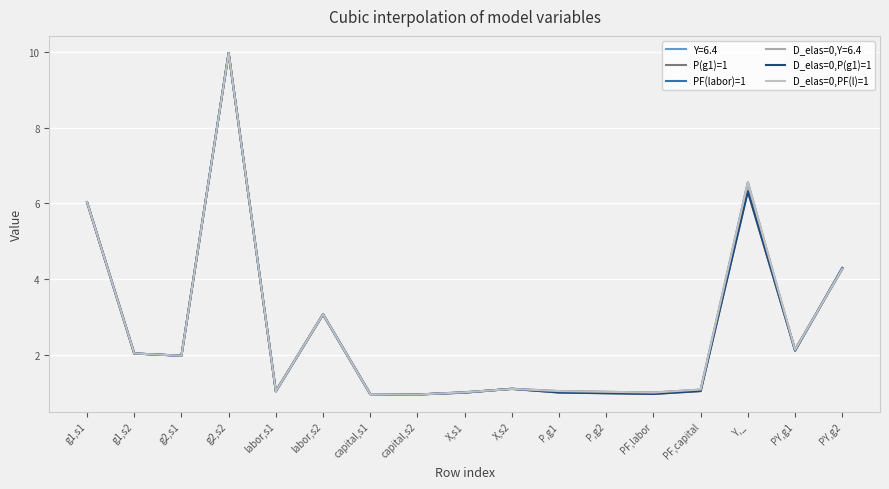

How many series are shown in this chart?

6